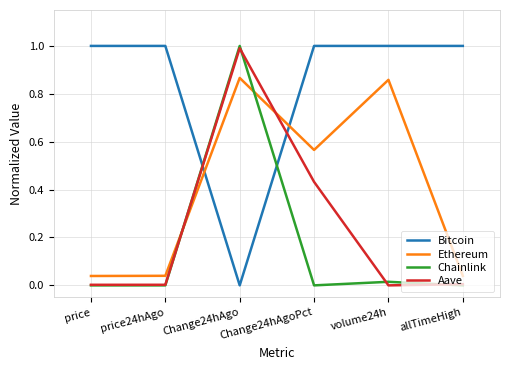

At how many categories does at least one series exceed 0?

6